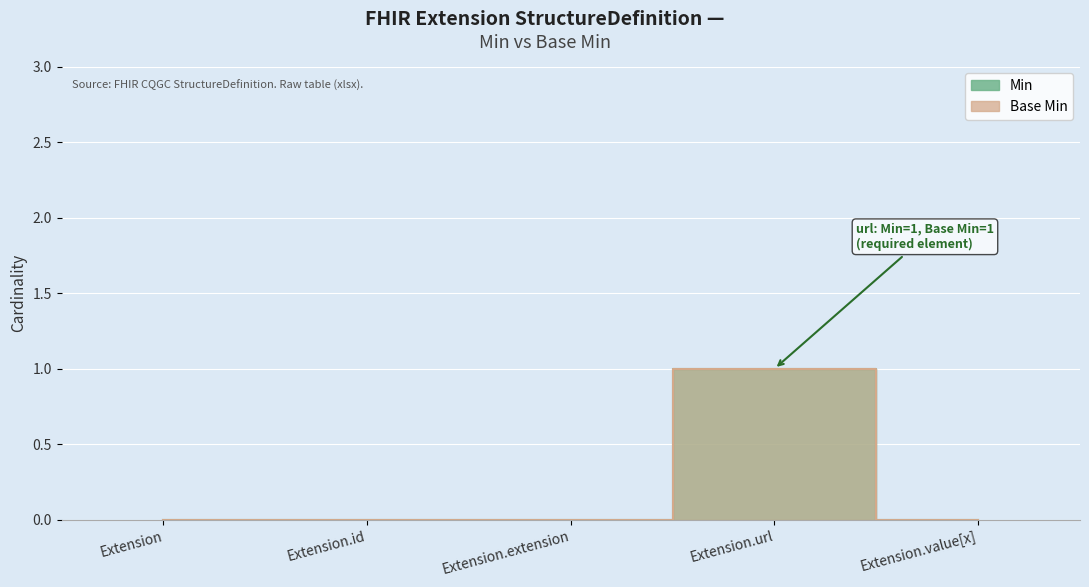

Which has a higher value, Extension.extension or Extension?

Extension.extension